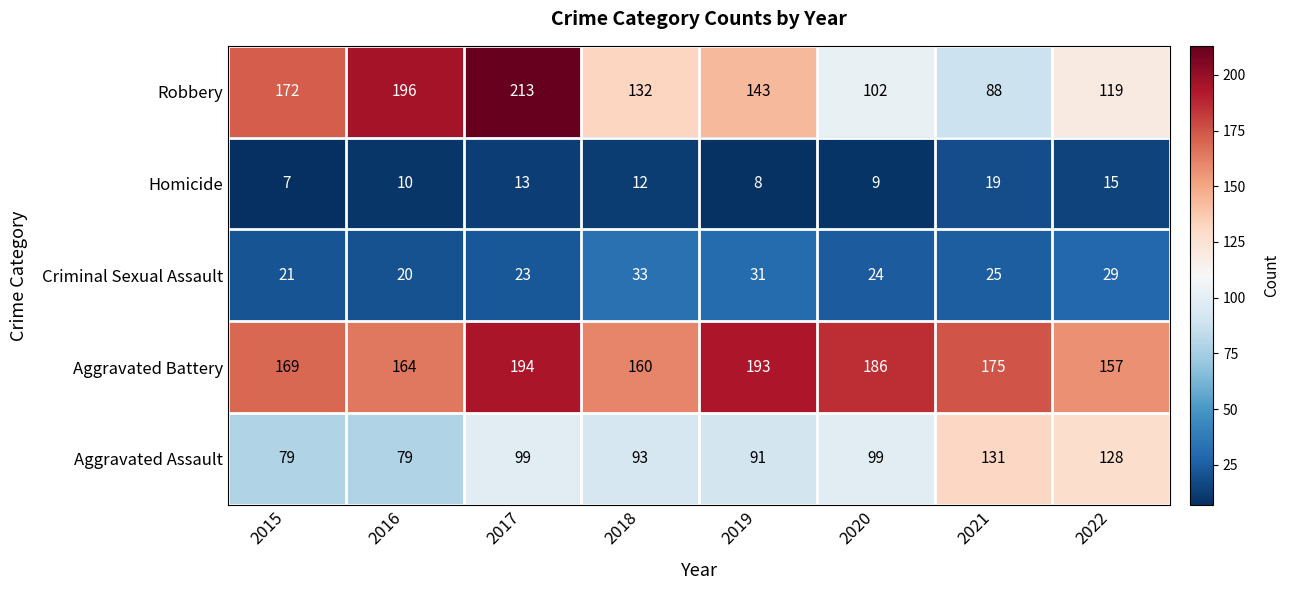

How many values in the Aggravated Assault series are below 99?

4